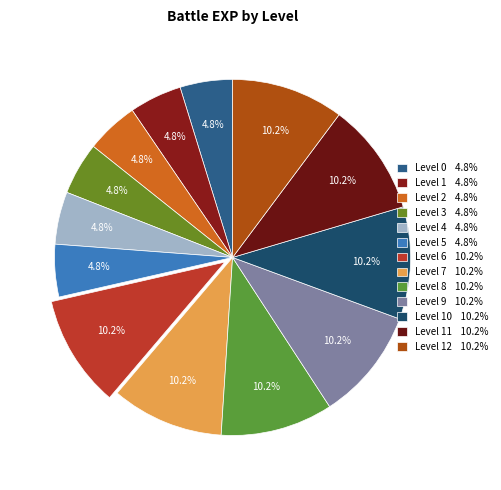

Count the number of slices in the pie.

13